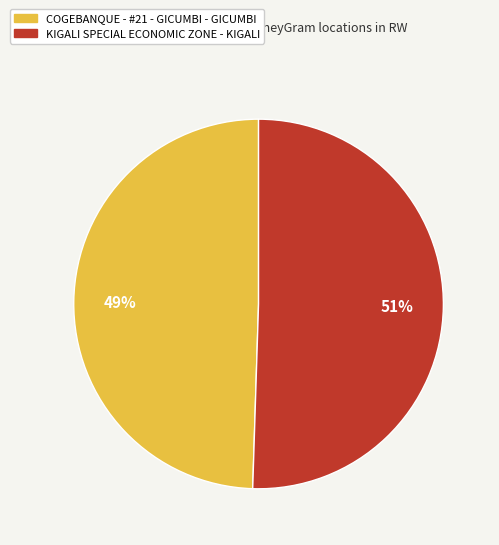

To the nearest percent, what percentage of the pie is KIGALI SPECIAL ECONOMIC ZONE - KIGALI?

51%